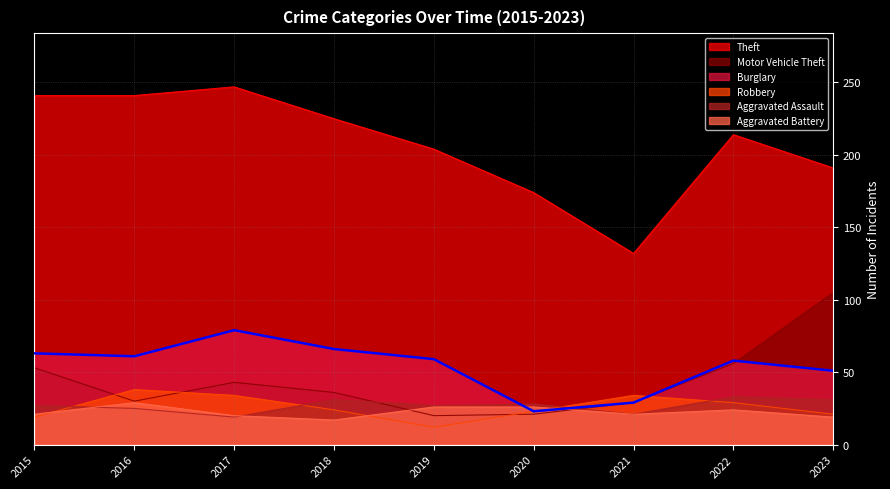

How many distinct data groups are displayed?

6